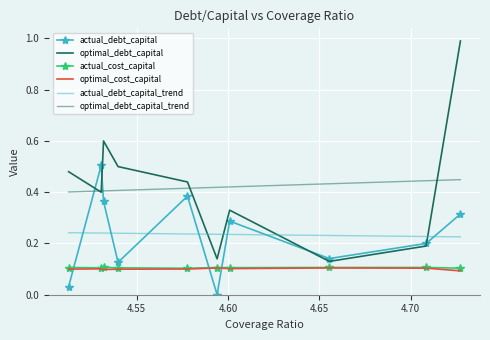

What is the minimum value for optimal_cost_capital?

0.1